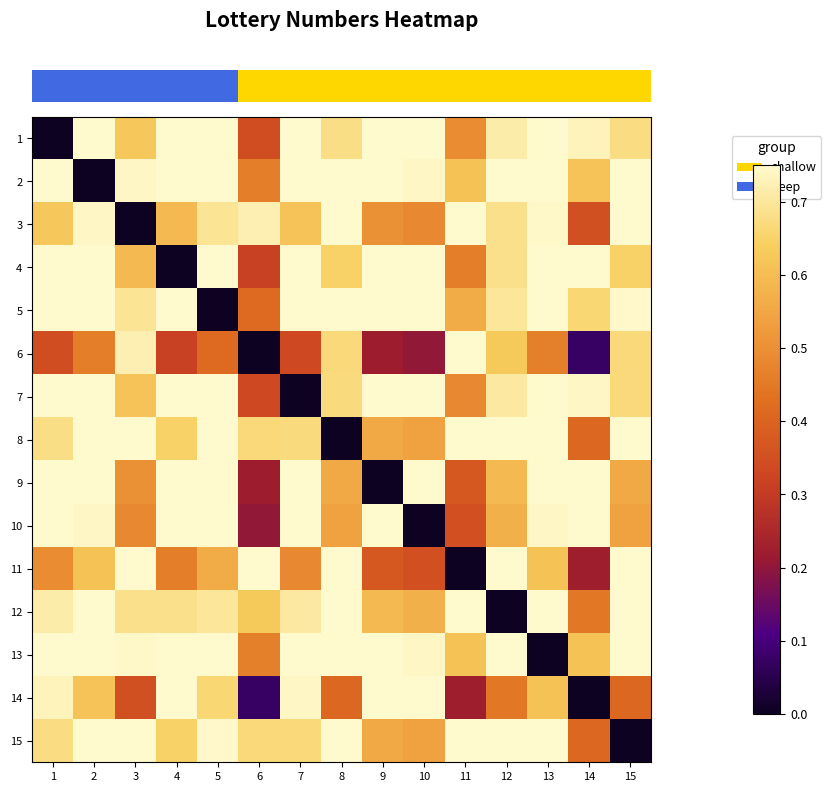

Reading right to left, extract all data points from this chart.

row_0: 15=0.7	14=0.7	13=0.9	12=0.7	11=0.5	10=0.9	9=0.8	8=0.7	7=0.9	6=0.3	5=0.9	4=0.8	3=0.6	2=0.9	1=0.0
row_1: 15=0.8	14=0.6	13=0.9	12=0.8	11=0.6	10=0.7	9=0.8	8=0.8	7=0.9	6=0.5	5=0.9	4=0.8	3=0.7	2=0.0	1=0.9
row_2: 15=0.9	14=0.4	13=0.7	12=0.7	11=0.8	10=0.5	9=0.5	8=0.8	7=0.6	6=0.7	5=0.7	4=0.6	3=0.0	2=0.7	1=0.6
row_3: 15=0.6	14=0.8	13=0.9	12=0.7	11=0.5	10=0.9	9=0.9	8=0.6	7=0.9	6=0.3	5=0.8	4=0.0	3=0.6	2=0.8	1=0.8
row_4: 15=0.7	14=0.7	13=0.8	12=0.7	11=0.6	10=0.8	9=0.8	8=0.7	7=0.8	6=0.4	5=0.0	4=0.8	3=0.7	2=0.9	1=0.9
row_5: 15=0.7	14=0.1	13=0.5	12=0.6	11=0.9	10=0.2	9=0.2	8=0.7	7=0.3	6=0.0	5=0.4	4=0.3	3=0.7	2=0.5	1=0.3
row_6: 15=0.7	14=0.7	13=0.9	12=0.7	11=0.5	10=0.9	9=0.9	8=0.7	7=0.0	6=0.3	5=0.8	4=0.9	3=0.6	2=0.9	1=0.9
row_7: 15=0.9	14=0.4	13=0.8	12=0.9	11=0.8	10=0.5	9=0.6	8=0.0	7=0.7	6=0.7	5=0.7	4=0.6	3=0.8	2=0.8	1=0.7
row_8: 15=0.6	14=0.9	13=0.8	12=0.6	11=0.4	10=0.9	9=0.0	8=0.6	7=0.9	6=0.2	5=0.8	4=0.9	3=0.5	2=0.8	1=0.8
row_9: 15=0.5	14=0.9	13=0.7	12=0.6	11=0.4	10=0.0	9=0.9	8=0.5	7=0.9	6=0.2	5=0.8	4=0.9	3=0.5	2=0.7	1=0.9
row_10: 15=0.8	14=0.2	13=0.6	12=0.8	11=0.0	10=0.4	9=0.4	8=0.8	7=0.5	6=0.9	5=0.6	4=0.5	3=0.8	2=0.6	1=0.5
row_11: 15=0.8	14=0.4	13=0.8	12=0.0	11=0.8	10=0.6	9=0.6	8=0.9	7=0.7	6=0.6	5=0.7	4=0.7	3=0.7	2=0.8	1=0.7
row_12: 15=0.8	14=0.6	13=0.0	12=0.8	11=0.6	10=0.7	9=0.8	8=0.8	7=0.9	6=0.5	5=0.8	4=0.9	3=0.7	2=0.9	1=0.9
row_13: 15=0.4	14=0.0	13=0.6	12=0.4	11=0.2	10=0.9	9=0.9	8=0.4	7=0.7	6=0.1	5=0.7	4=0.8	3=0.4	2=0.6	1=0.7
row_14: 15=0.0	14=0.4	13=0.8	12=0.8	11=0.8	10=0.5	9=0.6	8=0.9	7=0.7	6=0.7	5=0.7	4=0.6	3=0.9	2=0.8	1=0.7